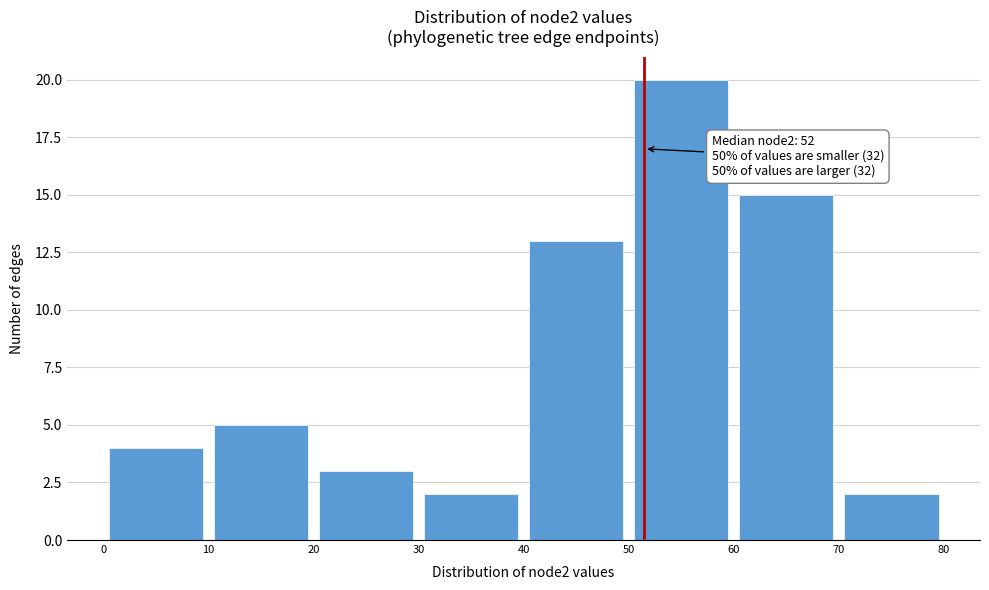

Which range on the x-axis has the tallest bar?

50 to 60